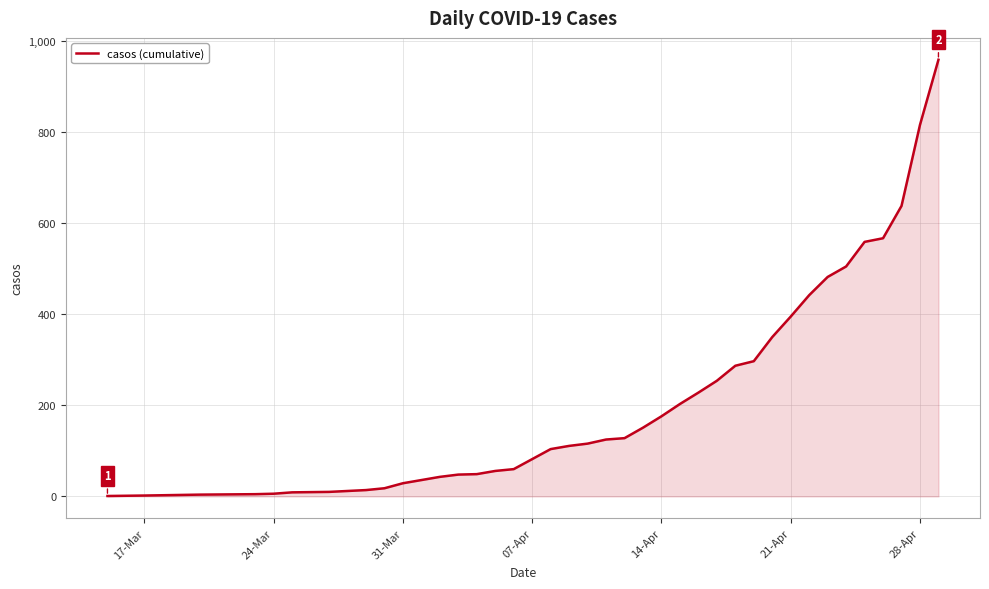

What is the maximum value shown in the chart?

959